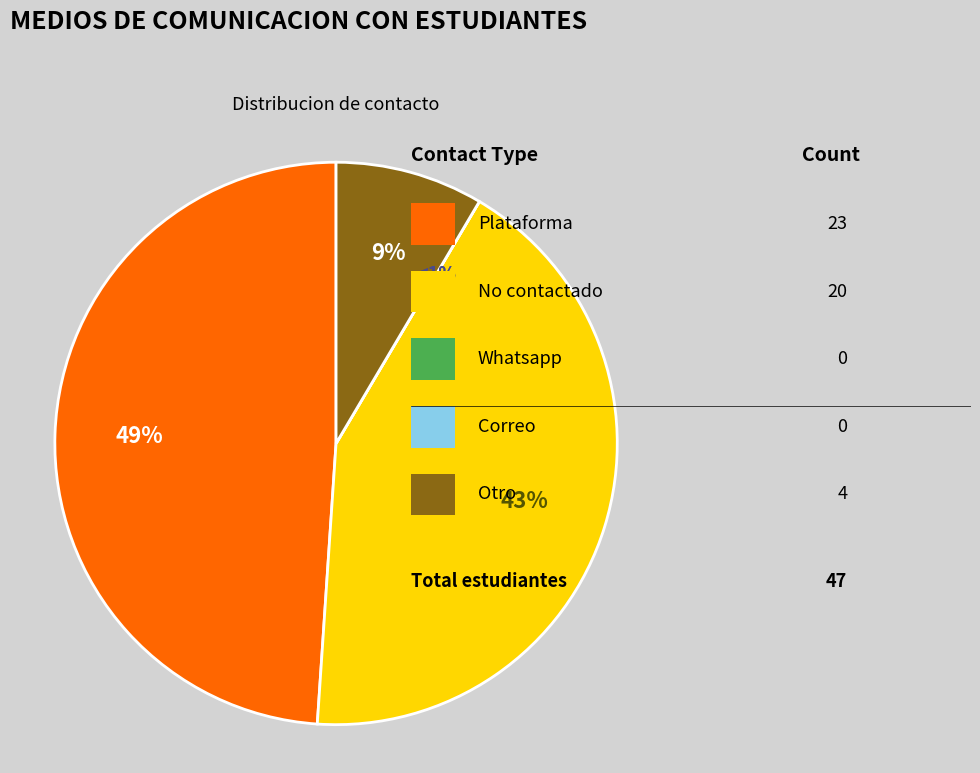

Between No contactado and Plataforma, which is larger?

Plataforma